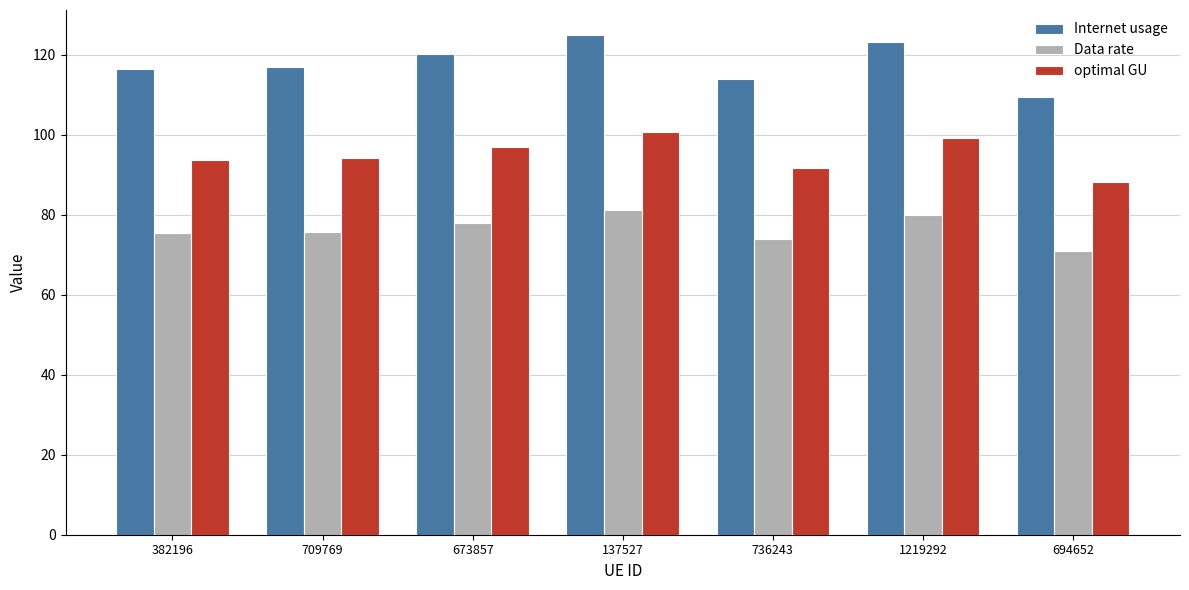

What is the average value of the Internet usage series?

117.9